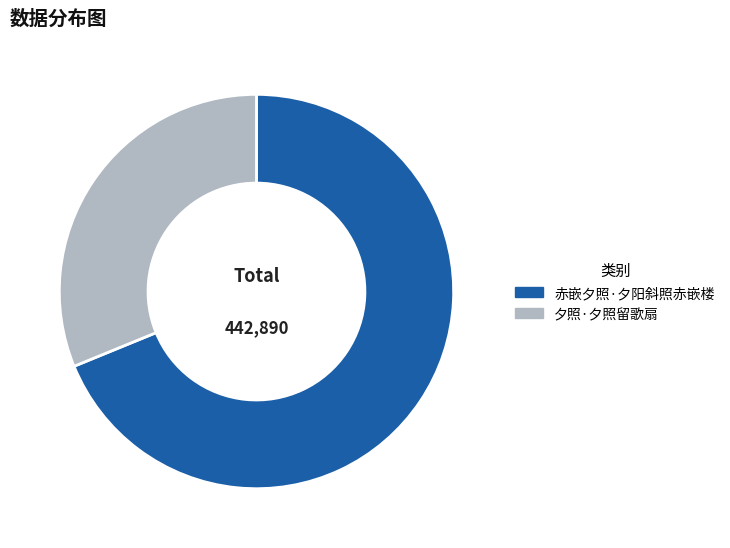

The 夕照·夕照留歌扇 slice represents 18% of the pie. True or false?

False